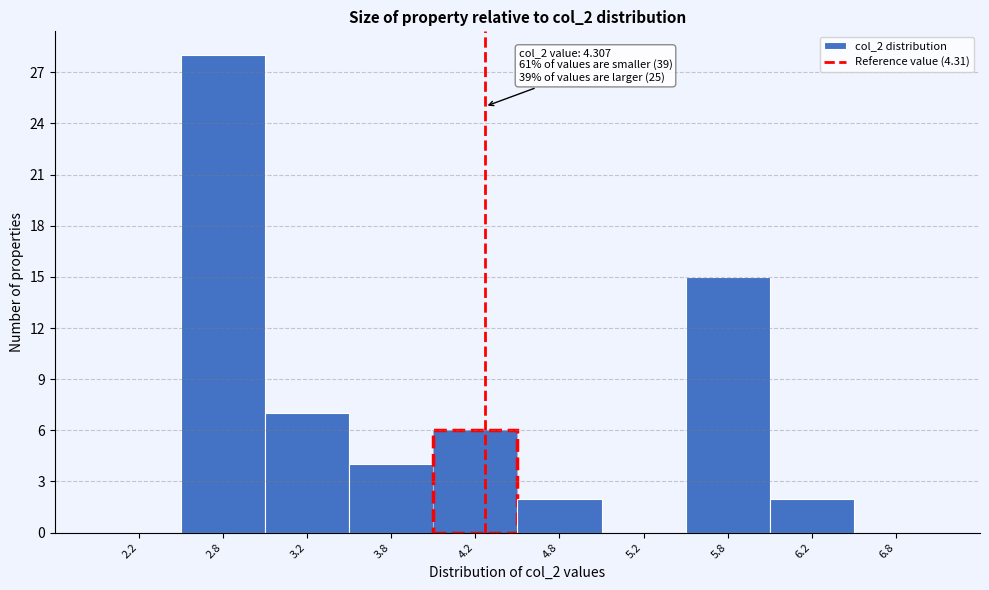

Which range on the x-axis has the tallest bar?

2.5 to 3.0